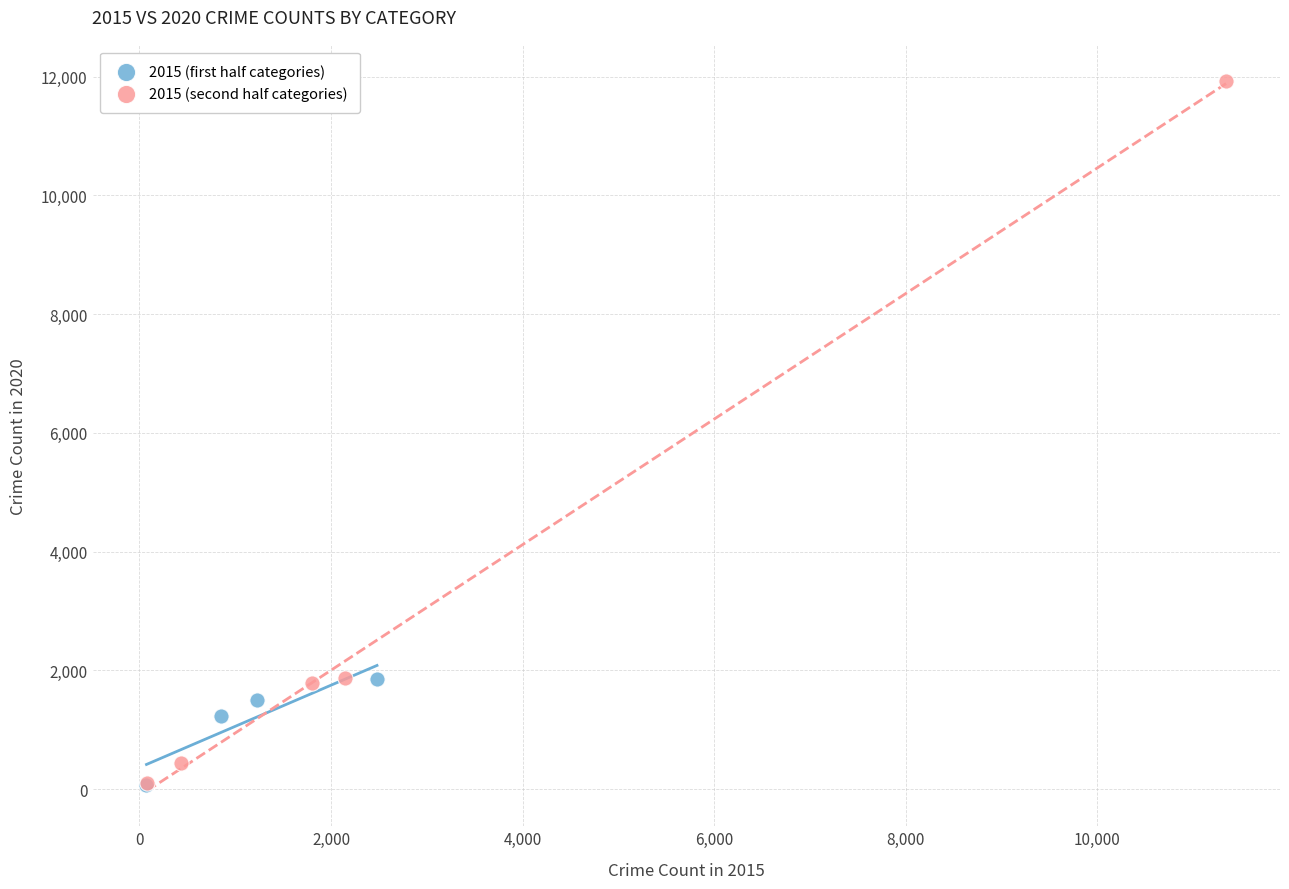

Which series reaches the maximum Y coordinate?

2015 (second half categories)